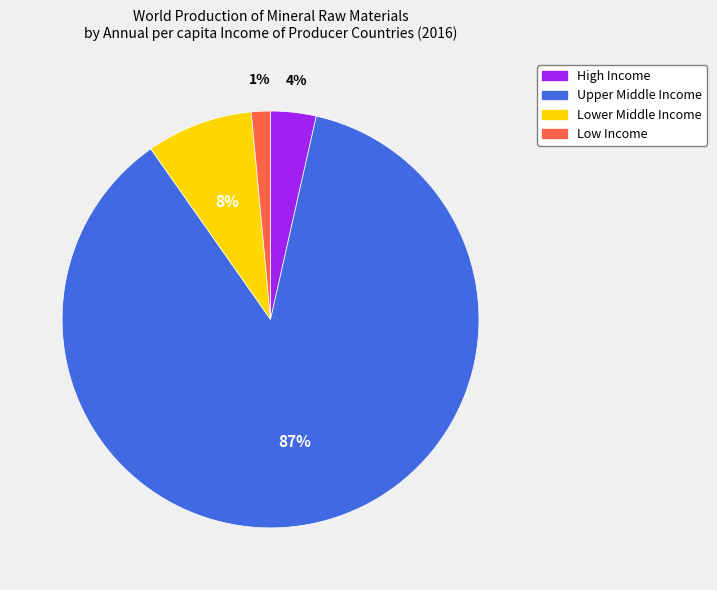

Between Low Income and Lower Middle Income, which is larger?

Lower Middle Income